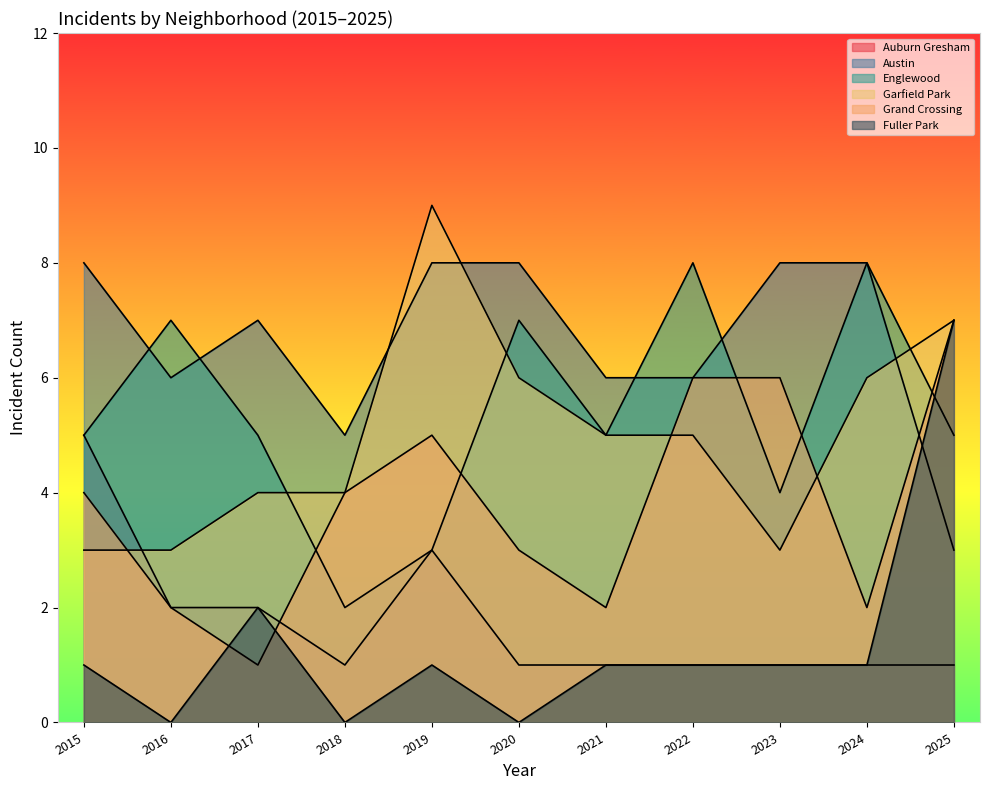

What is the highest value of the 2017 series?

7